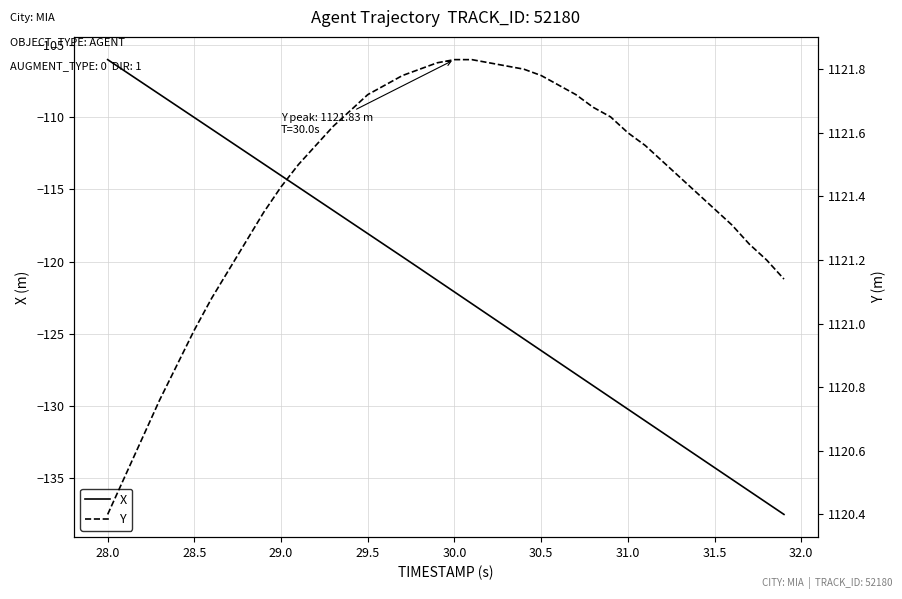

True or false: X has a value of -106.0 at 28.0.

True